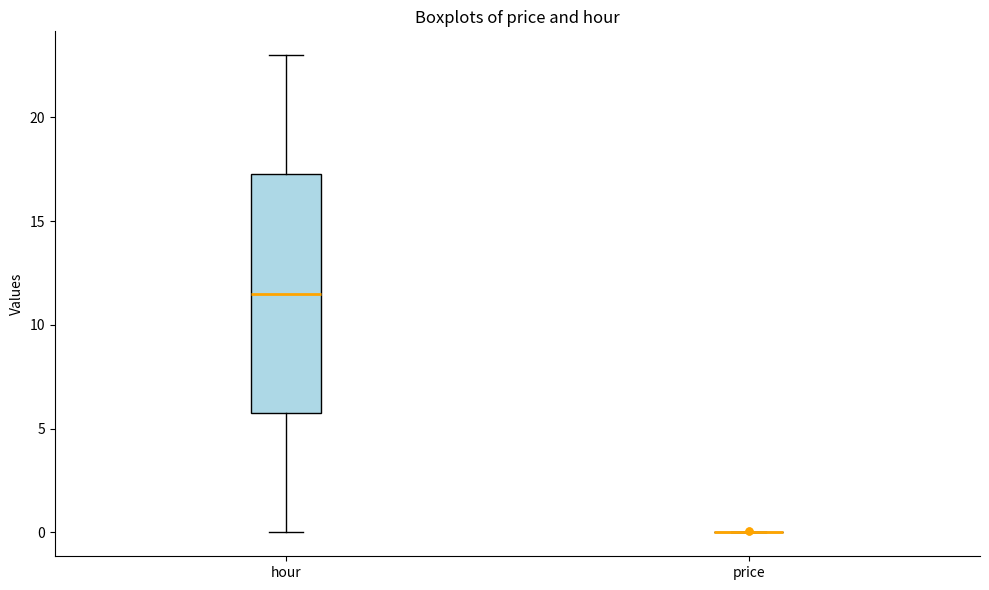

Reading left to right, transcribe this box plot: for each box, give where its median line is, the range the box spans, and where its two whiskers end, as read against the y-axis. The values are not printed on the chart, so give them approximately, as read against the axis.

hour: median 11.5, box 6.0 to 17.5, whiskers 0.0 to 23.0
price: box collapsed to a line at 0.0, whiskers 0.0 to 0.0